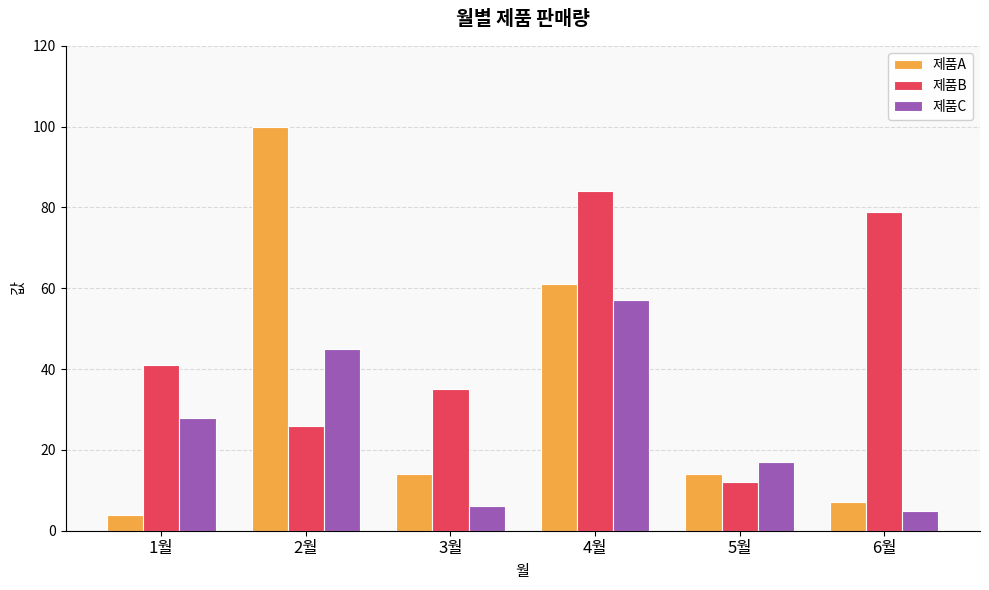

Rank the series by their maximum value, from highest to lowest.

제품A, 제품B, 제품C